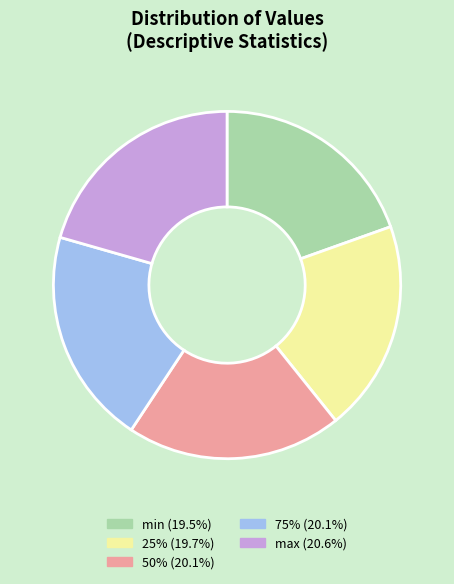

The 25% slice represents 10% of the pie. True or false?

False